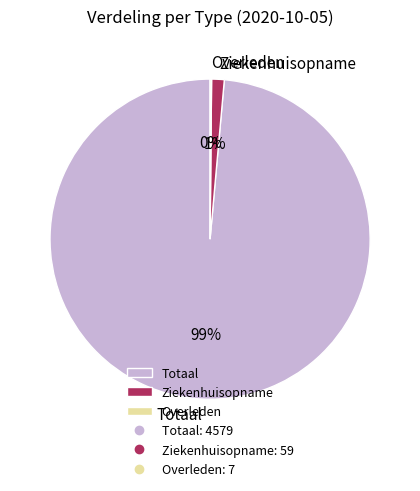

Does Totaal represent more than half of the total?

Yes